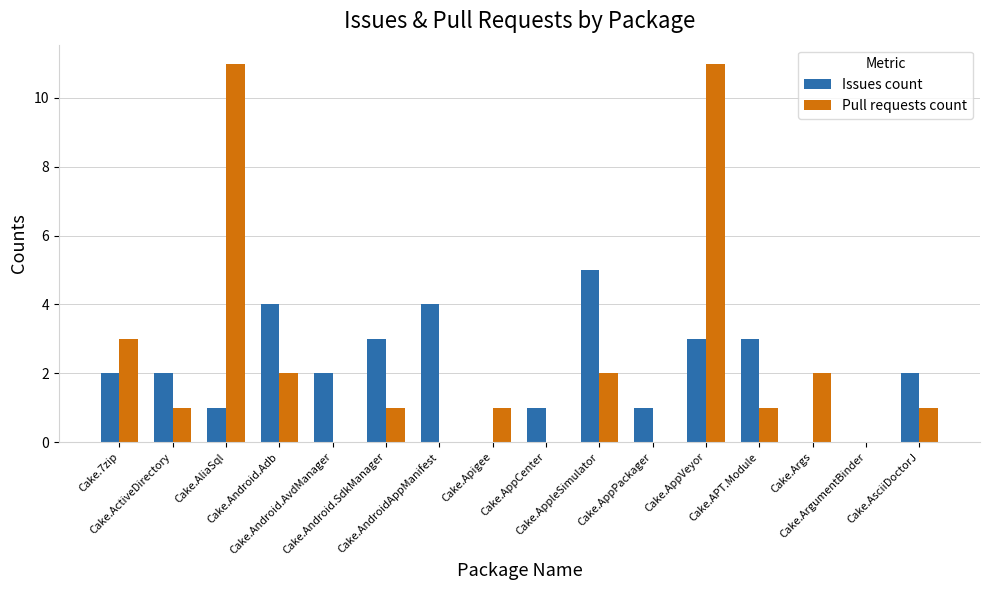

What is the average value of the Pull requests count series?

2